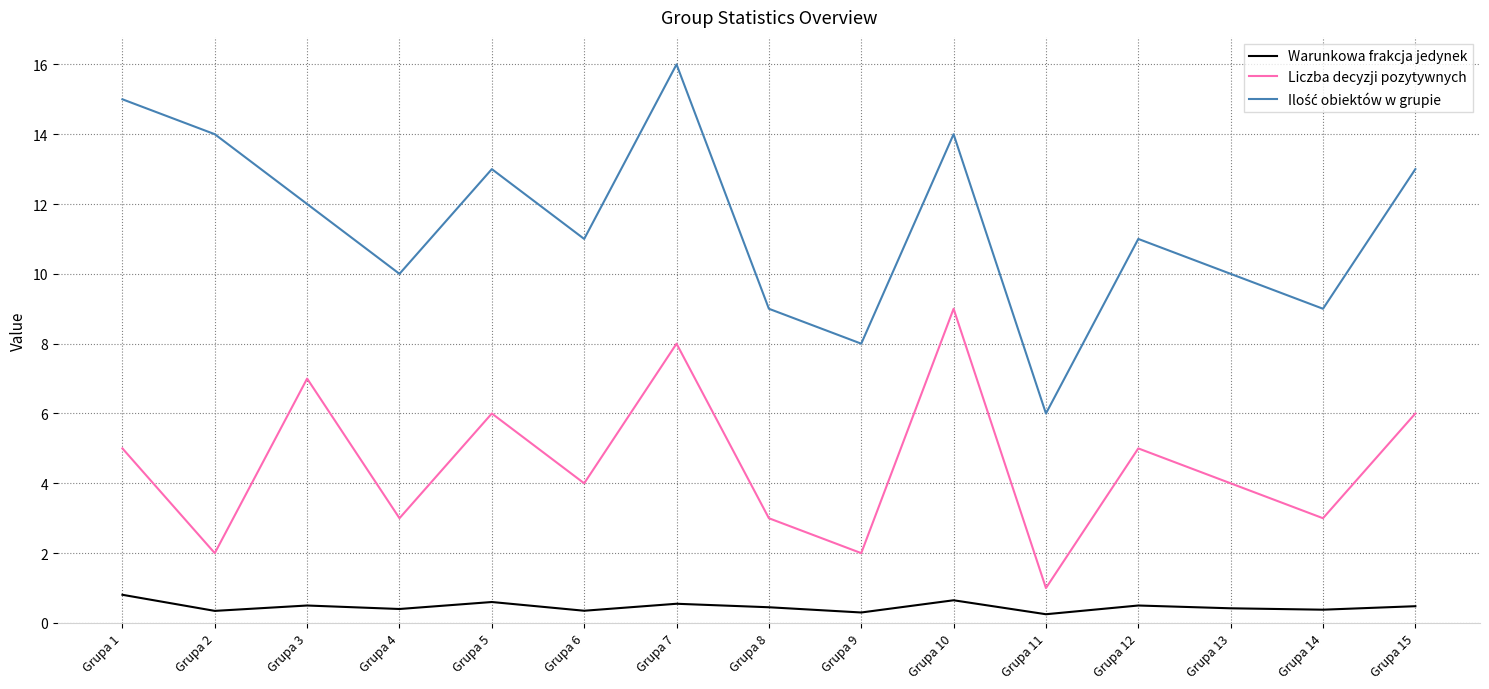

Is the value of Warunkowa frakcja jedynek at Grupa 13 greater than the value of Liczba decyzji pozytywnych at Grupa 7?

No